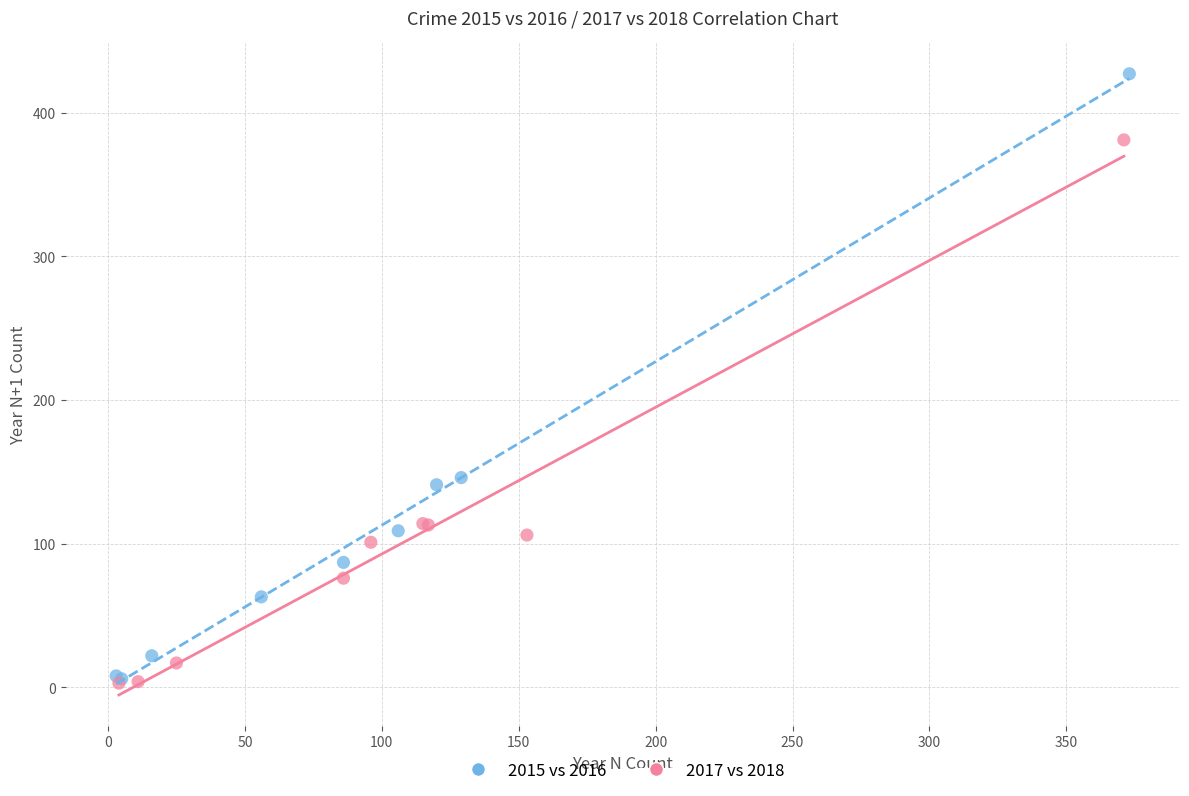

Which series has the widest spread of Y values?

2015 vs 2016